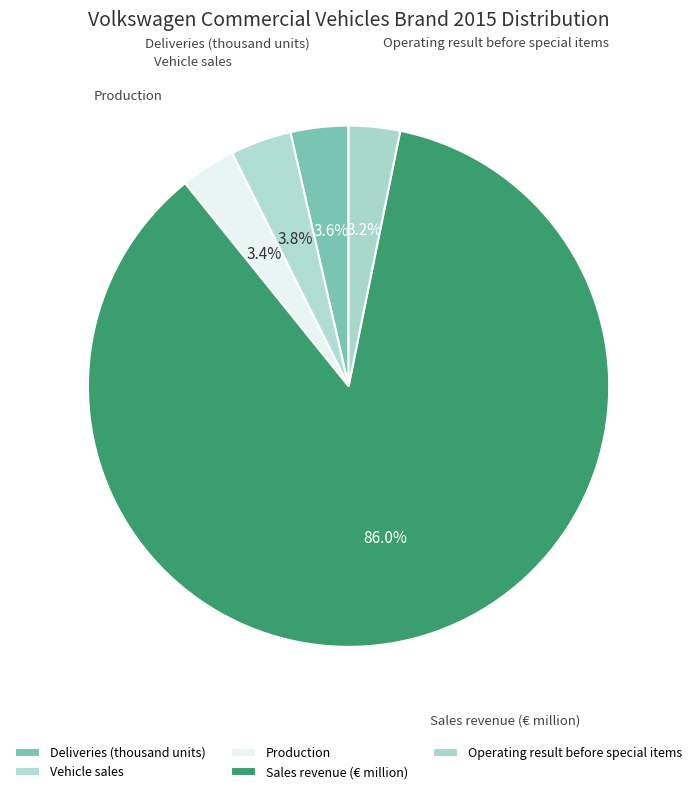

Combined, do Operating result before special items and Deliveries (thousand units) account for over 50%?

No